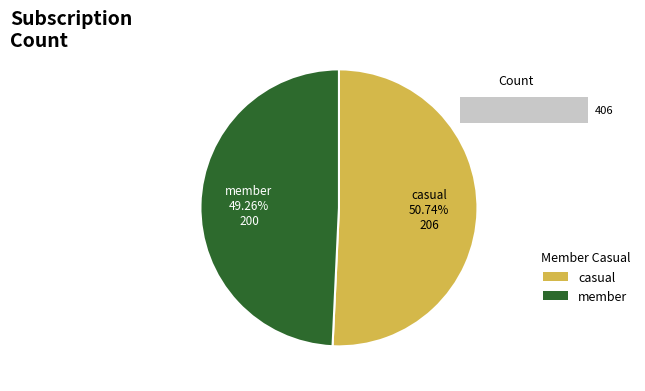

The 7 slice represents 10% of the pie. True or false?

False